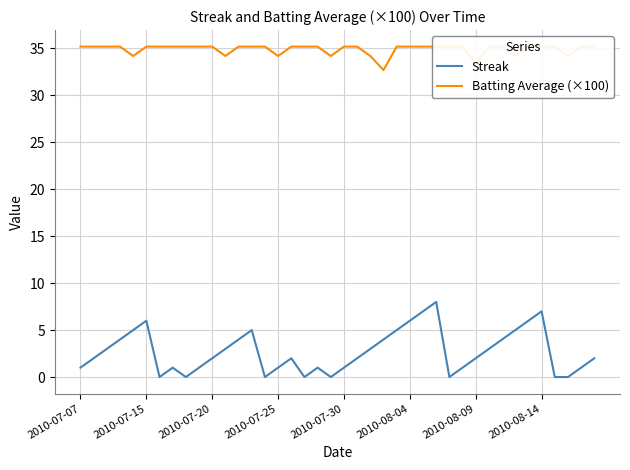

Rank the series by their maximum value, from highest to lowest.

Batting Average (×100), Streak